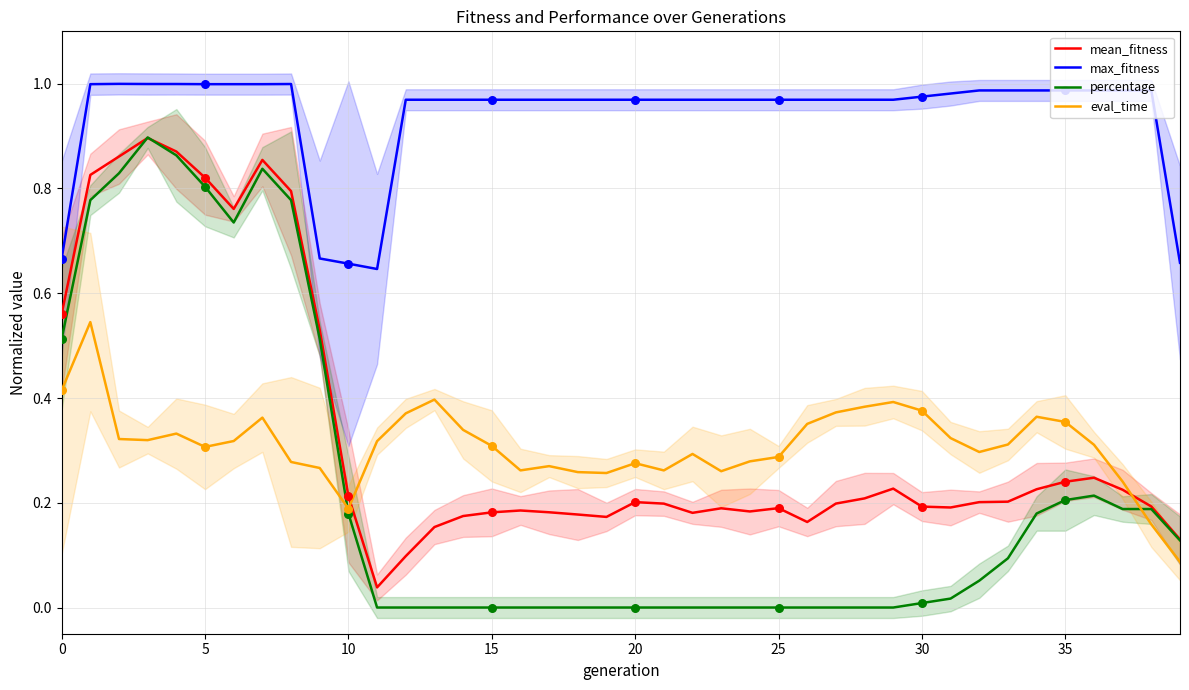

Which series has the largest total across all categories?

max_fitness